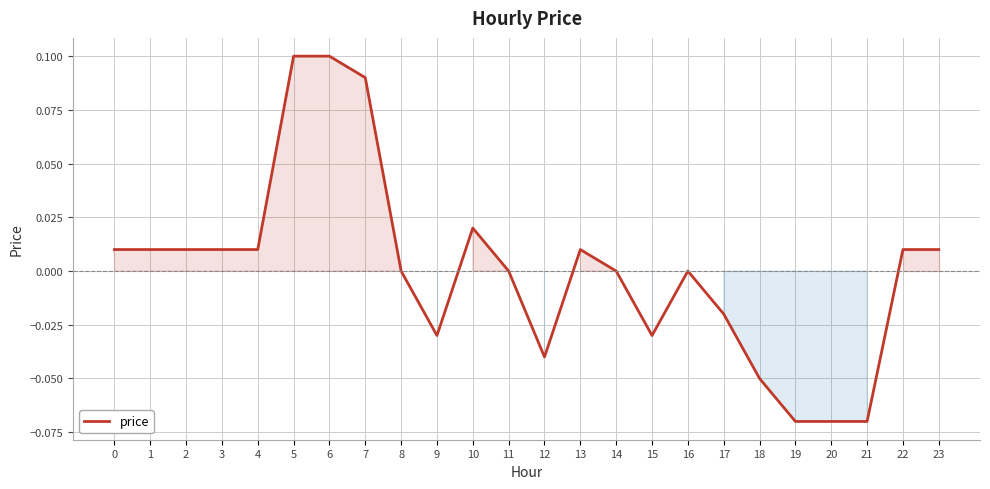

Which has a higher value, 21 or 9?

9